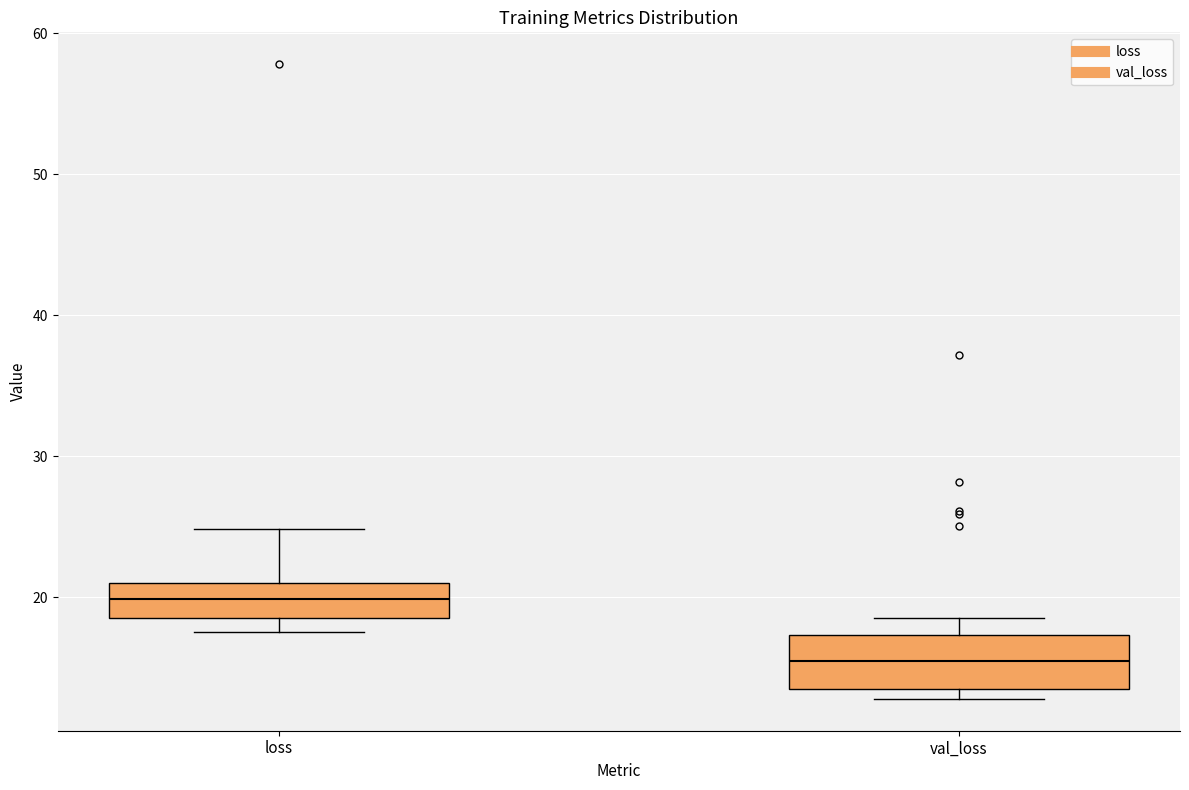

Reading left to right, read every box against the y-axis: the position of its median line, the range the box covers, and the ends of its whiskers. The values are not printed on the chart, so give them approximately, as read against the axis.

loss: median 20, box 19 to 21, whiskers 18 to 25
val_loss: median 15, box 14 to 17, whiskers 13 to 19